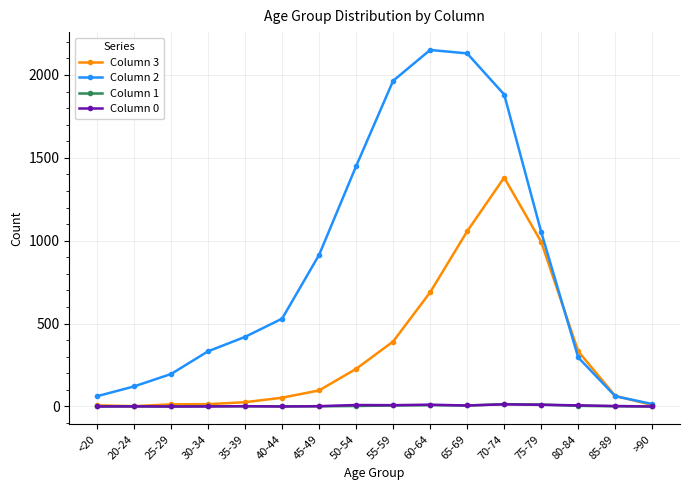

True or false: Column 1 has a value of 14 at 70-74.

True